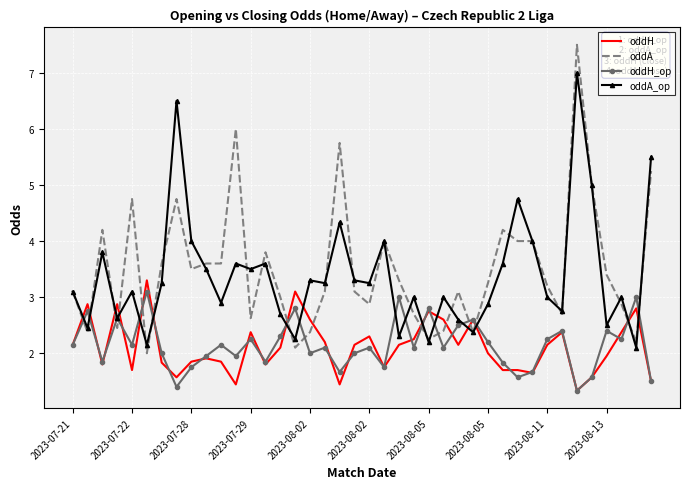

What is the smallest value displayed?

1.3